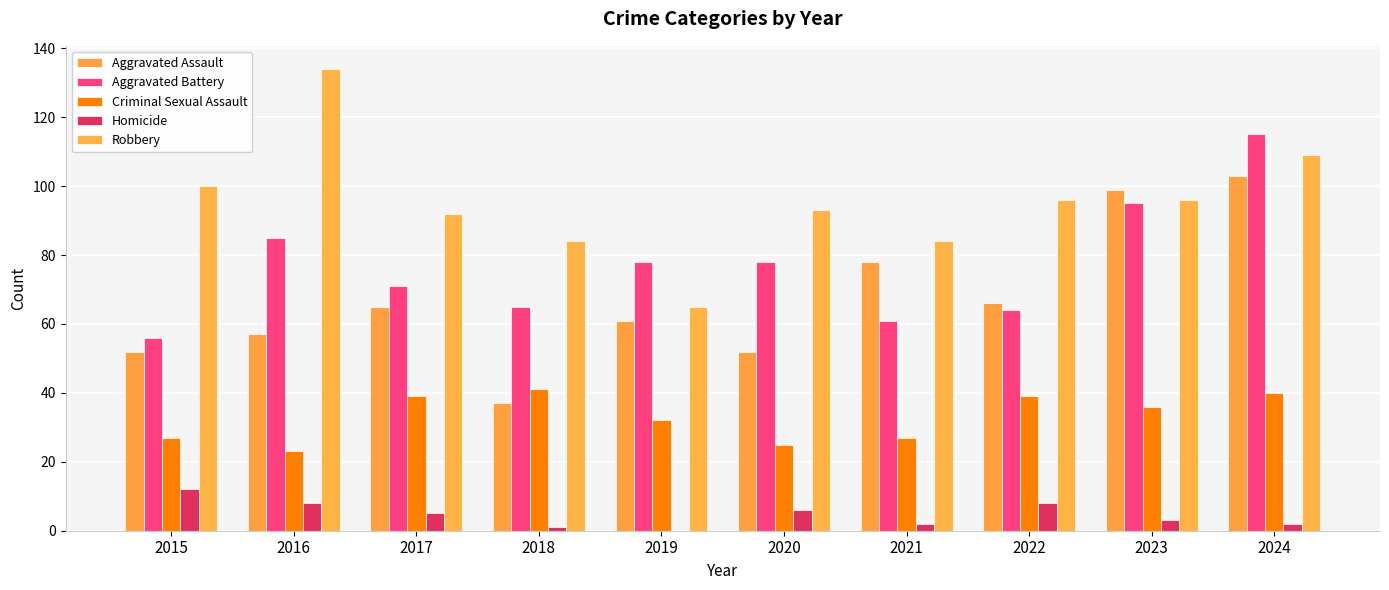

What is the difference between the highest and lowest values at 2015?

88